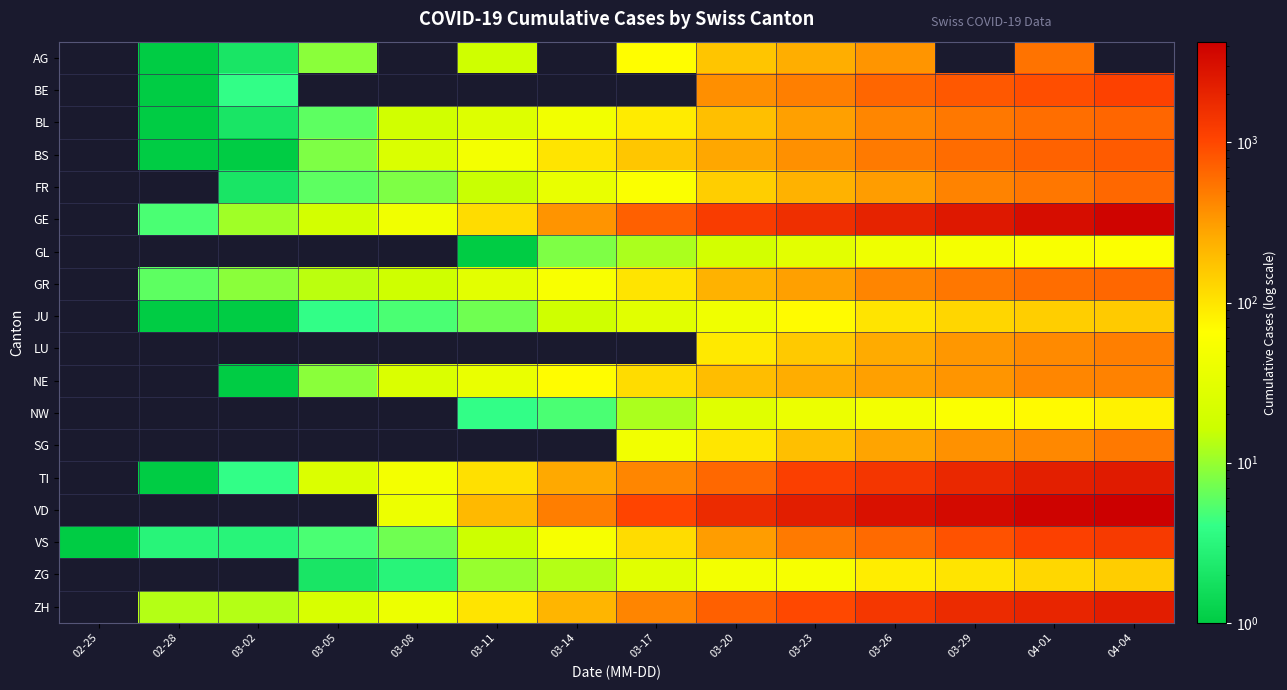

Count the number of categories in the chart.

14